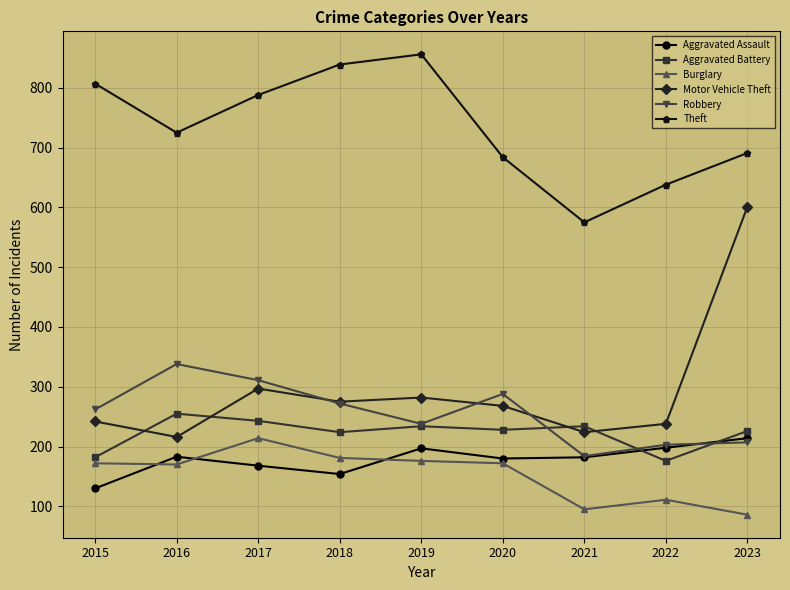

What is the total value across all series at 2022?

1564